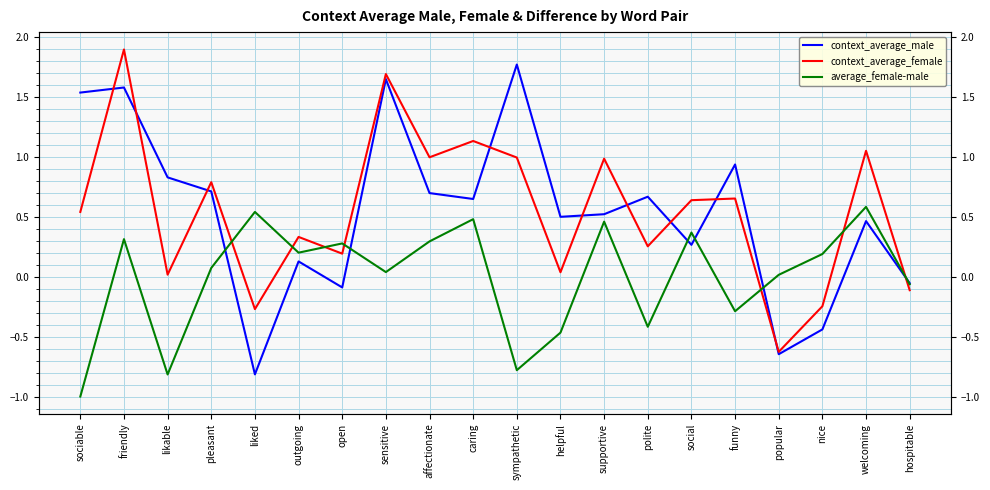

In context_average_female, how many points are lower than both neighbors (excluding endpoints)?

7